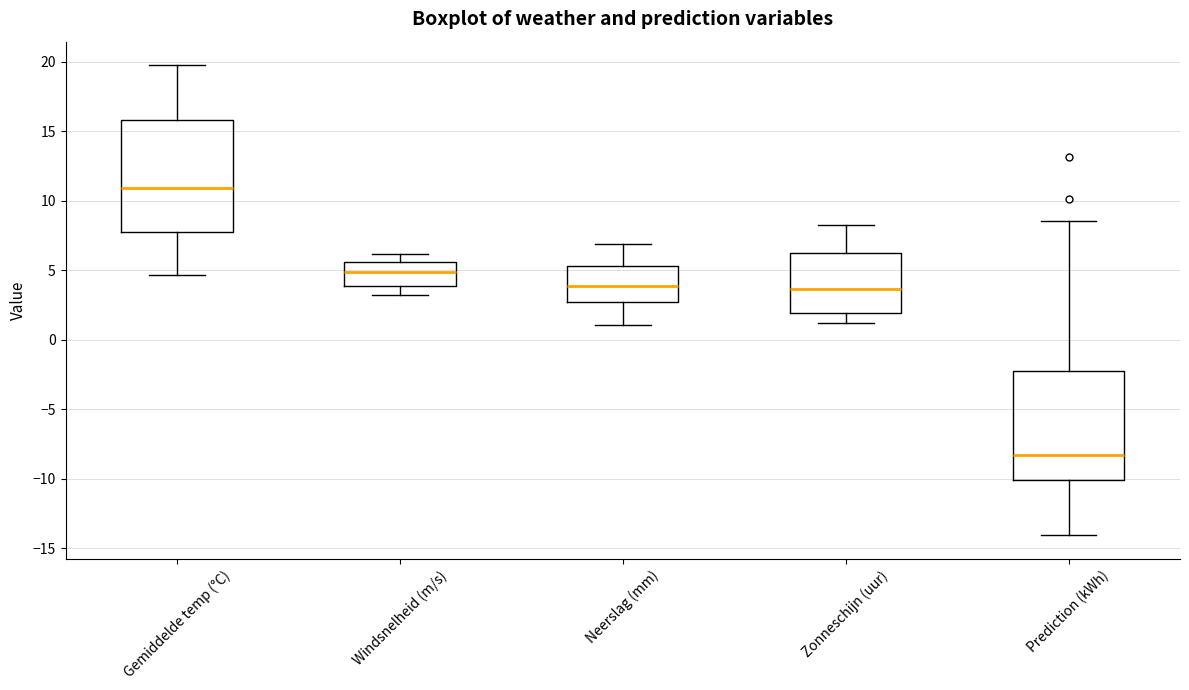

Where is the lower edge of the box for Neerslag (mm) on the y-axis? The values are not printed on the chart, so give them approximately, as read against the axis.

2.5